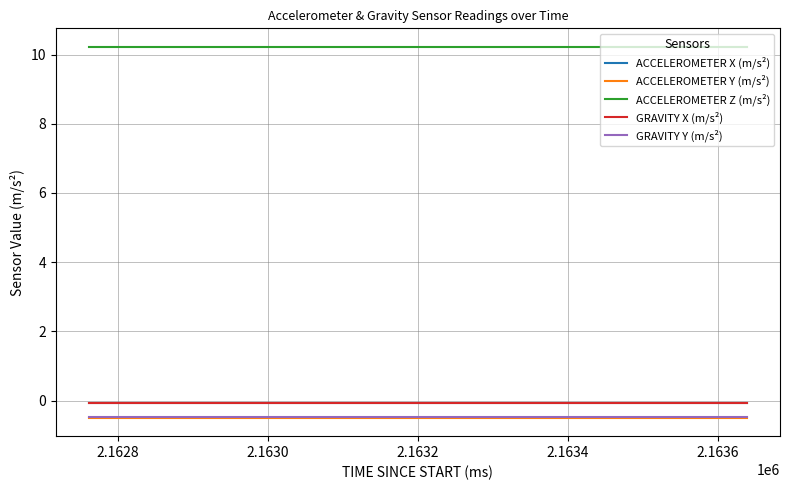

The value of GRAVITY Y (m/s²) at 2.1636 is -0.5. True or false?

True